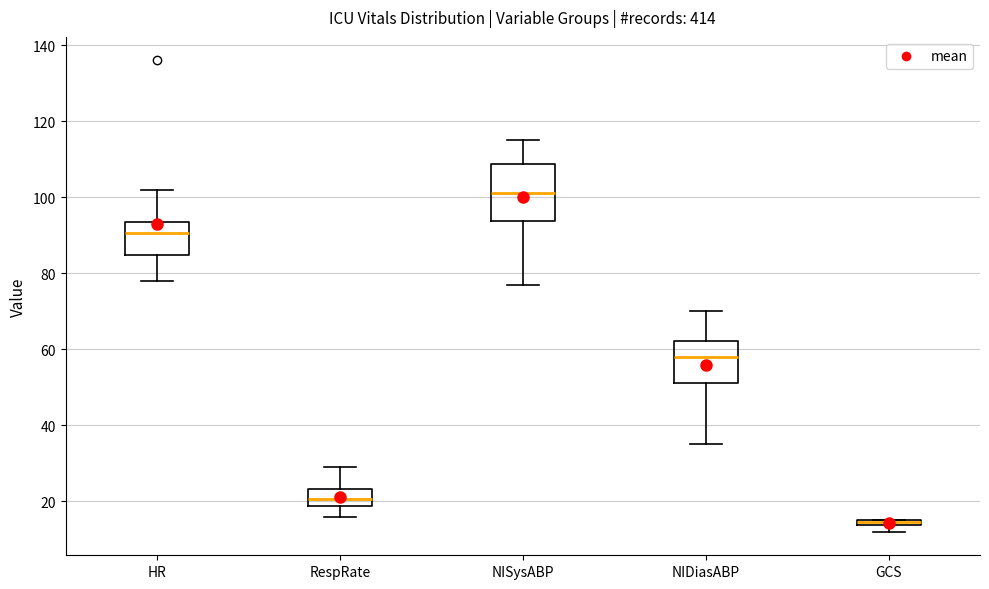

Where is the lower edge of the box for GCS on the y-axis? The values are not printed on the chart, so give them approximately, as read against the axis.

14